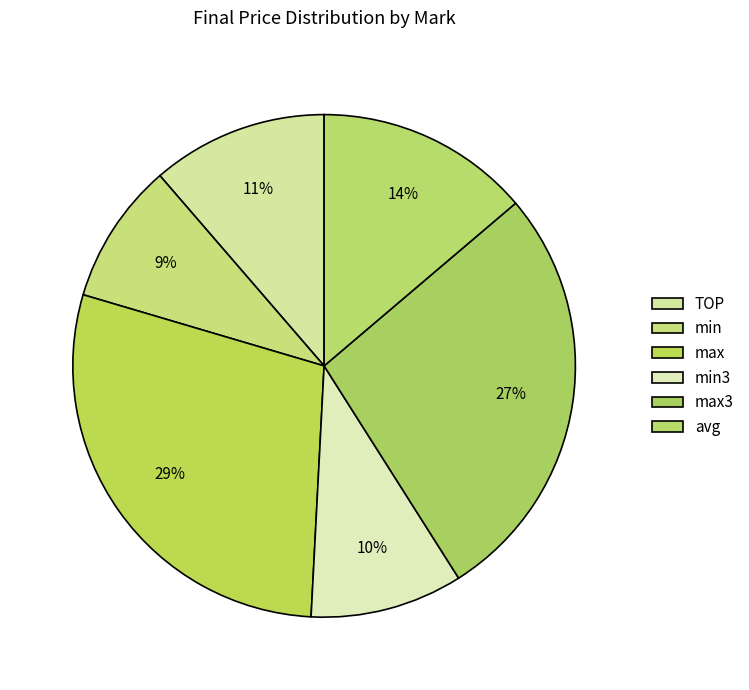

Count the number of slices in the pie.

6